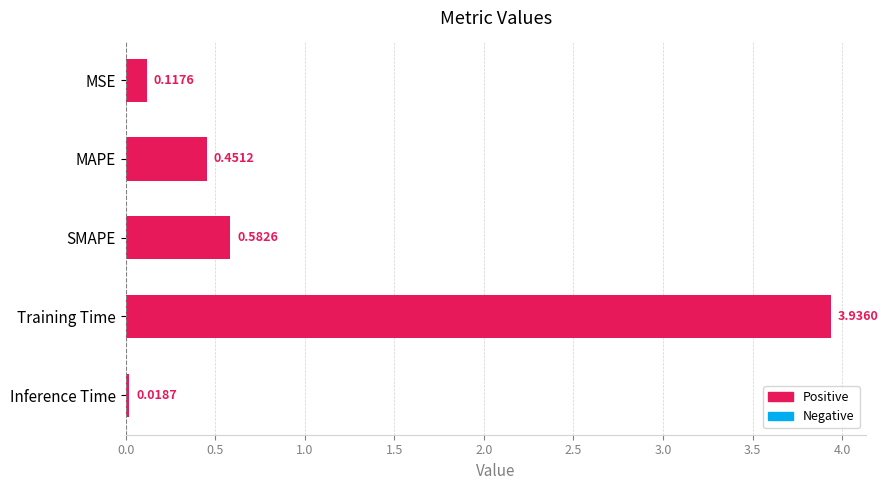

Are the bars grouped side by side (vs. stacked)?

No